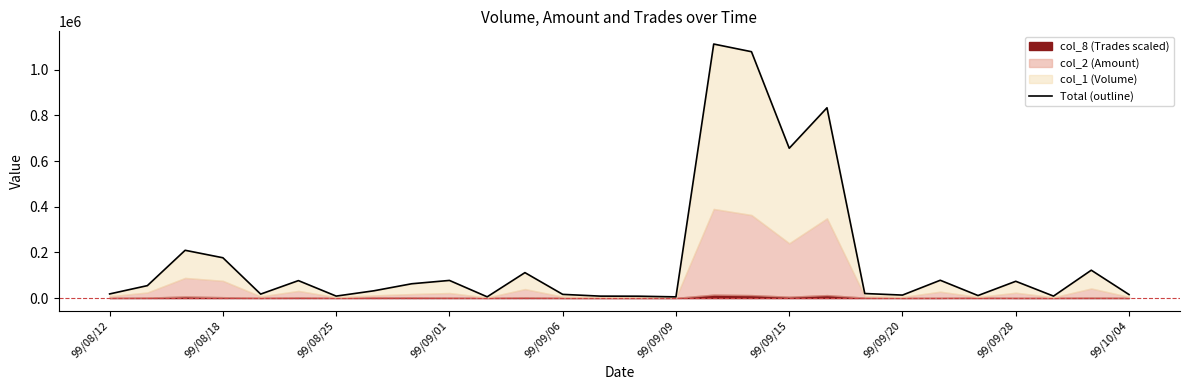

How many points are higher than both their immediate neighbors (excluding endpoints)?

9